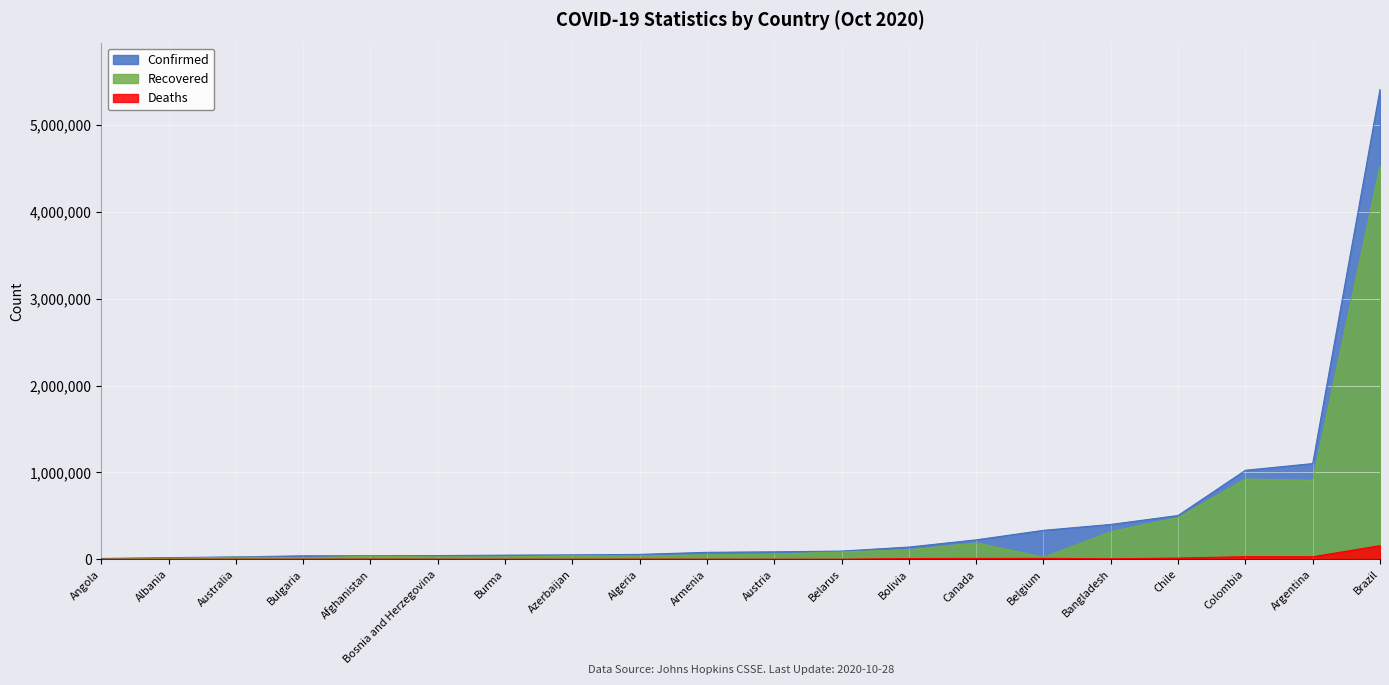

Read the Deaths value at Brazil, to the nearest 10.

157400